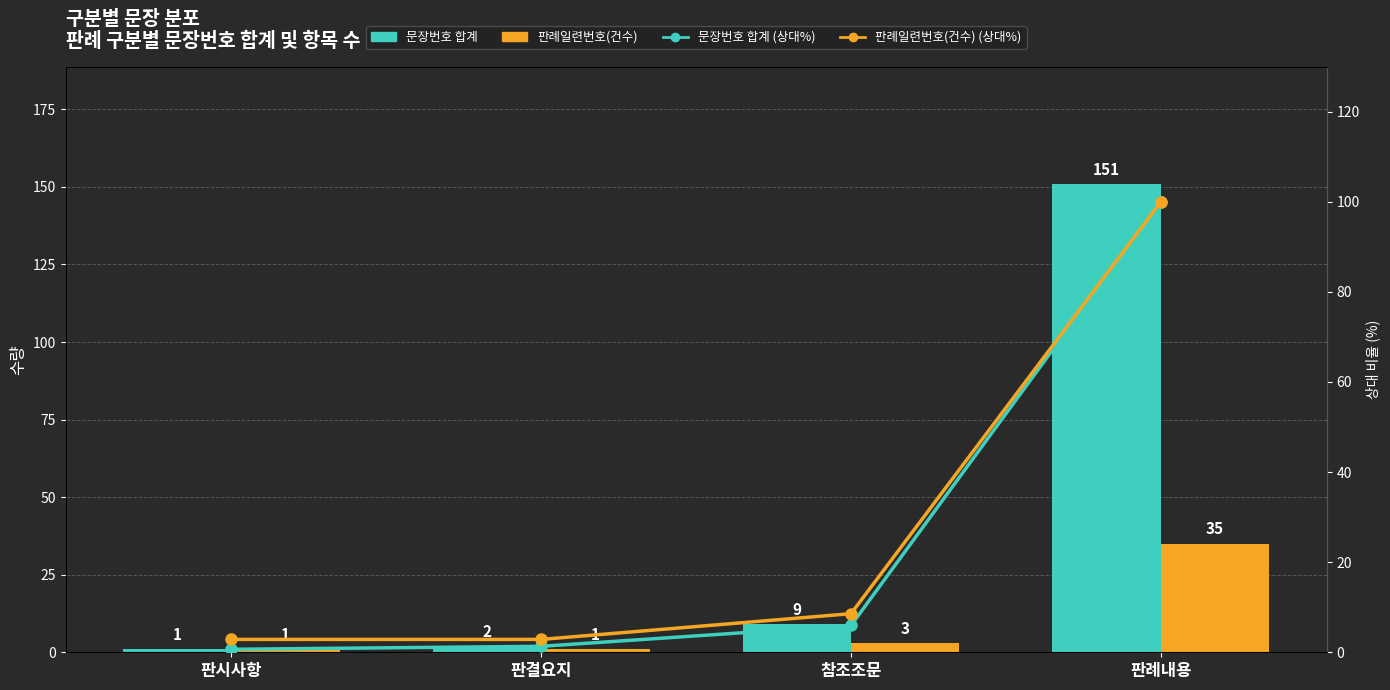

The value of 판례일련번호(건수) (상대%) at 판시사항 is 2.9. True or false?

True